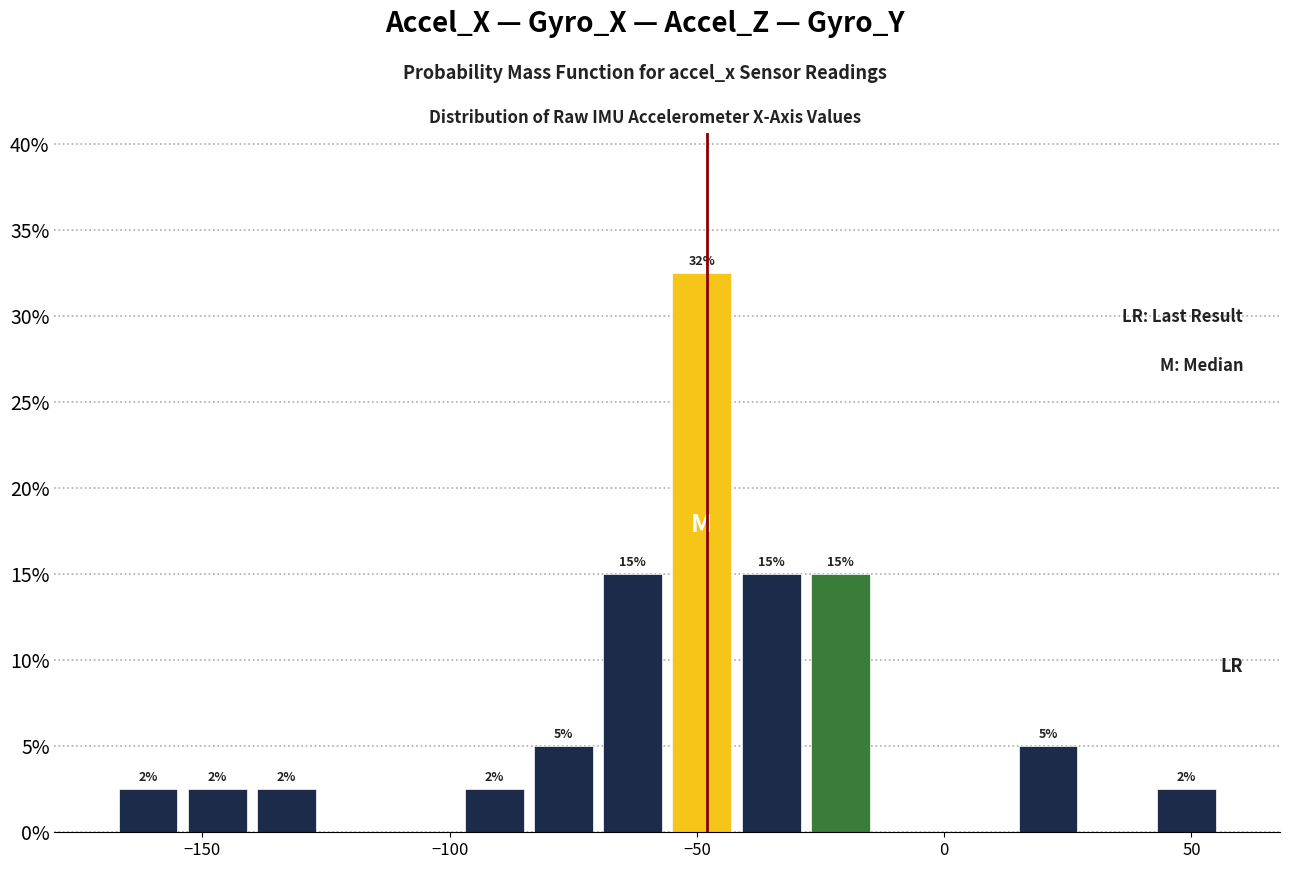

Around what value on the x-axis is the tallest bar? Give the approximate position of its centre, as read against the axis.

-50